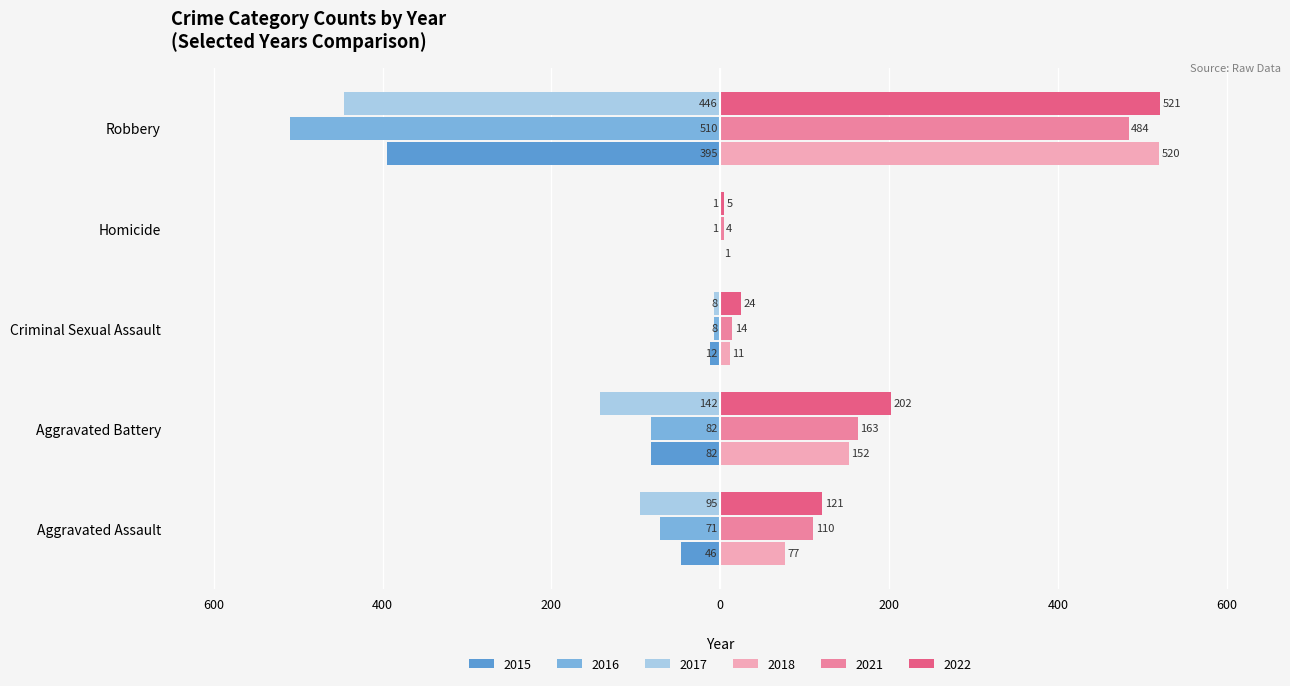

What are all the series names shown in the legend?

2015, 2016, 2017, 2018, 2021, 2022